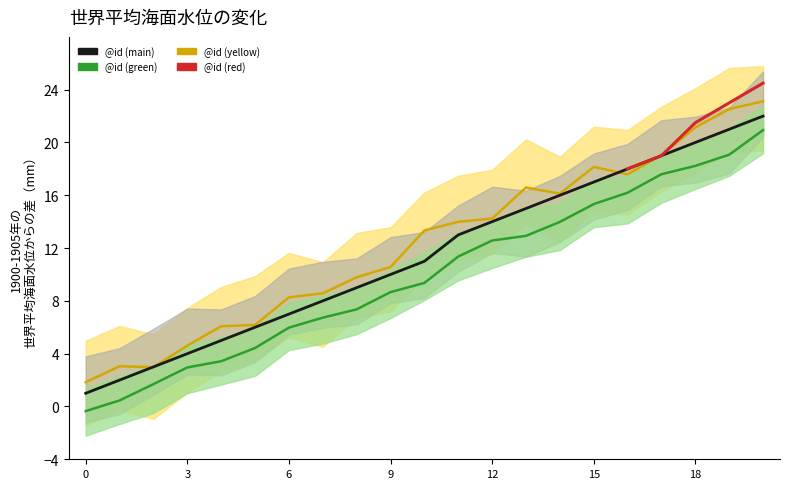

At which label does the data first exceed 11?

11